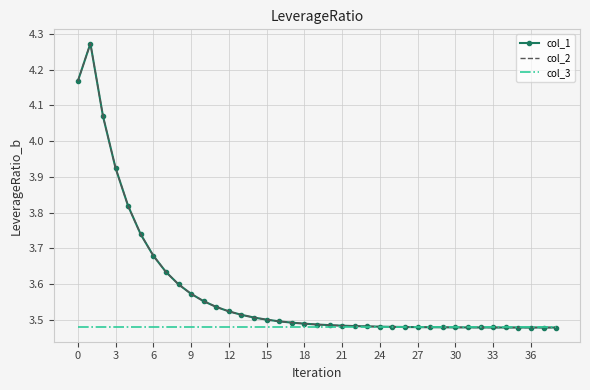

At how many categories does at least one series exceed 3?

39